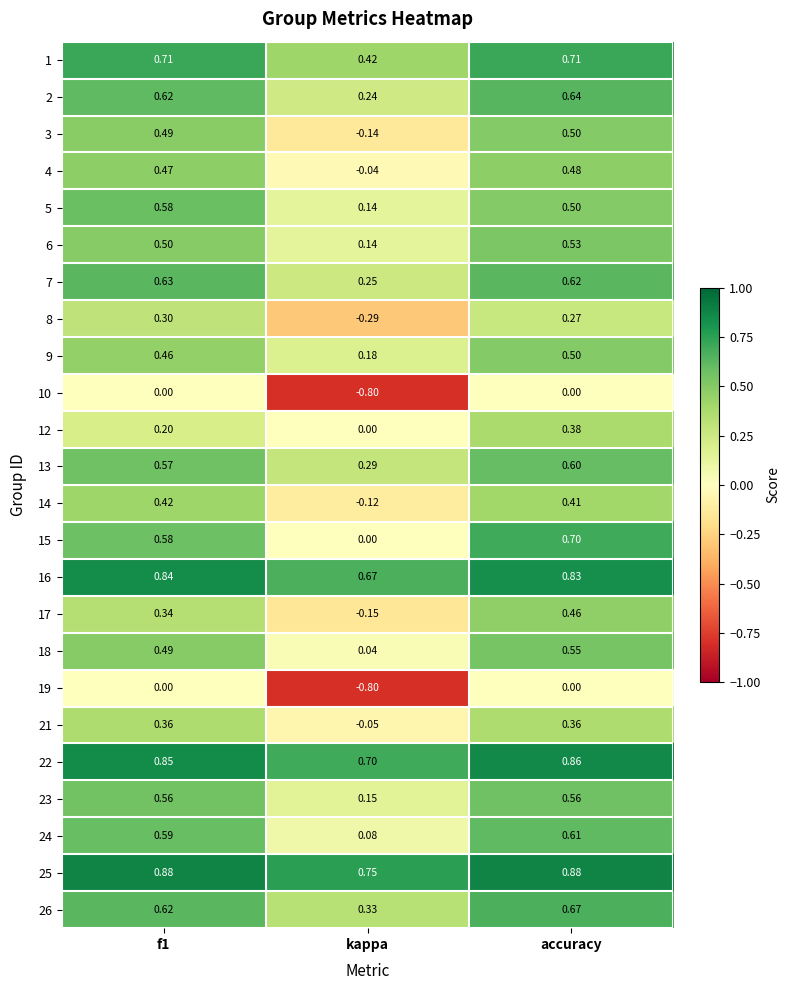

At which category is the sum across all series the highest?

accuracy